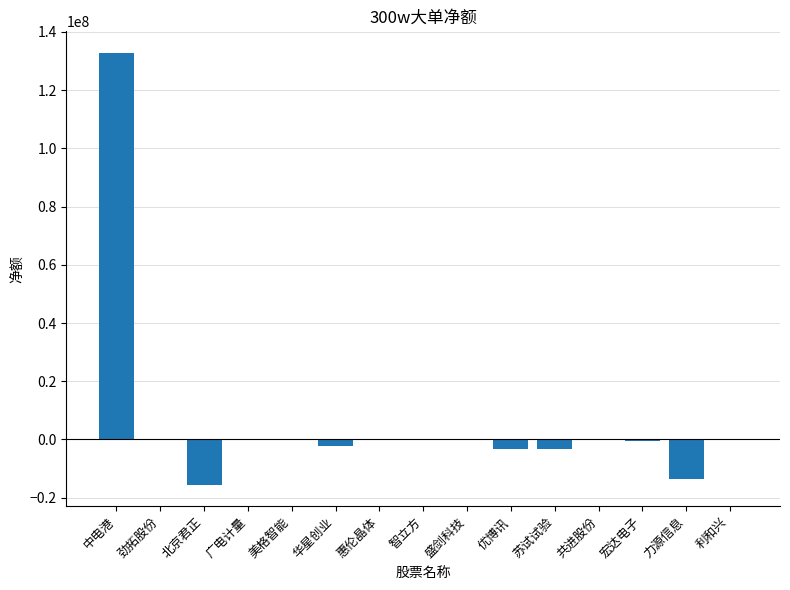

The chart shows a value of 0 at 广电计量. True or false?

True